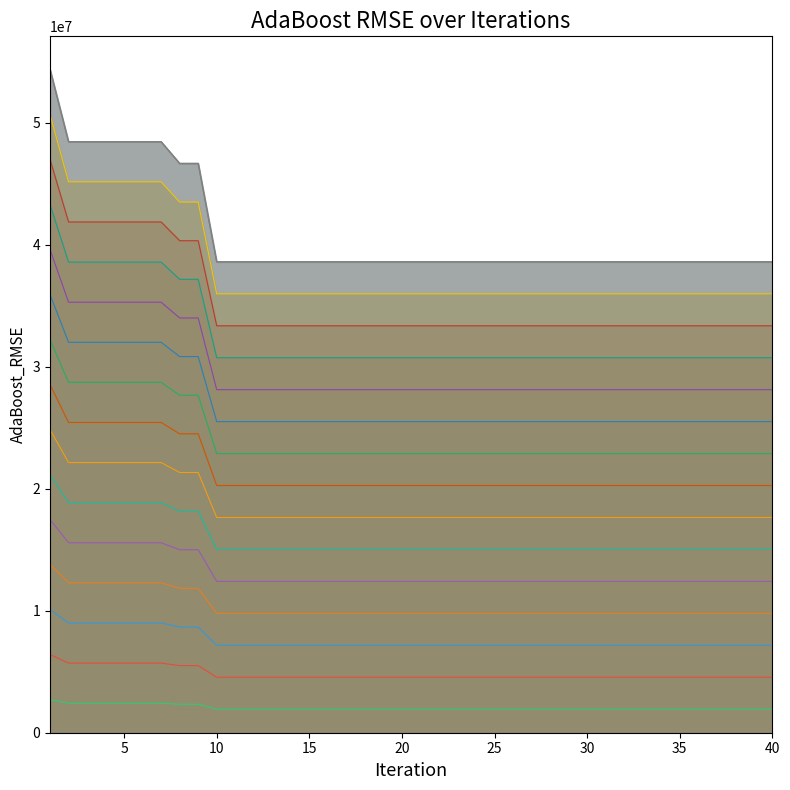

Read the value at 10.

1930051.9